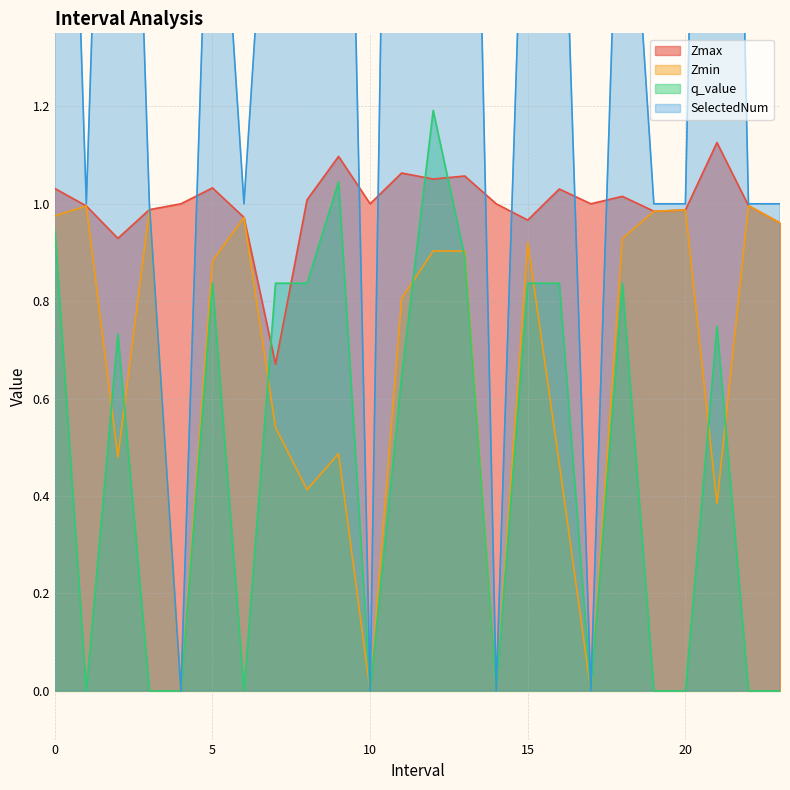

What is the sum of the Zmin values at 19 and 17?

1.0